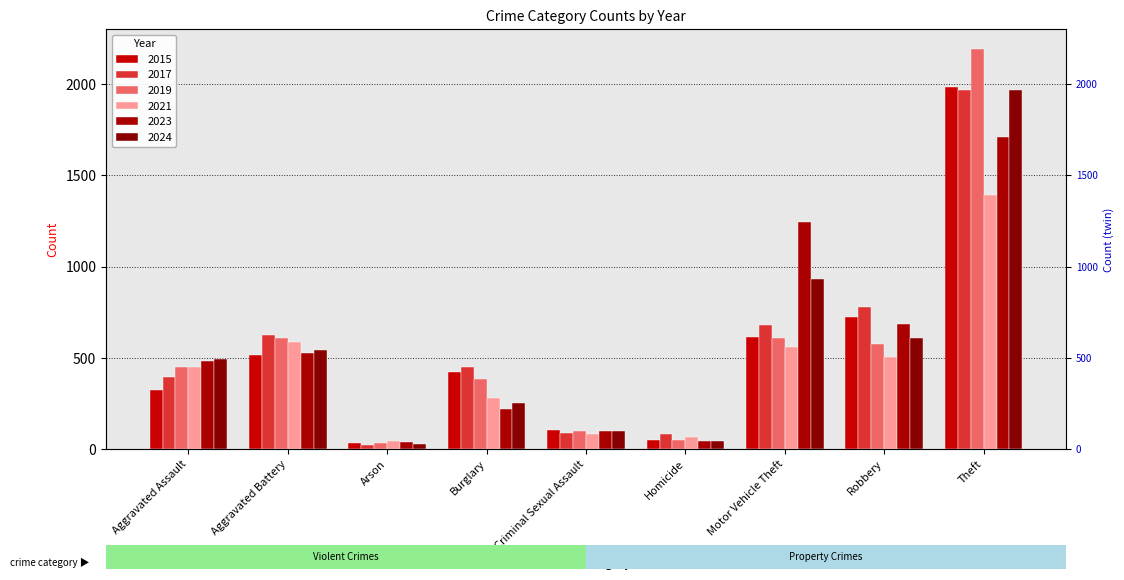

How many series are shown in this chart?

6